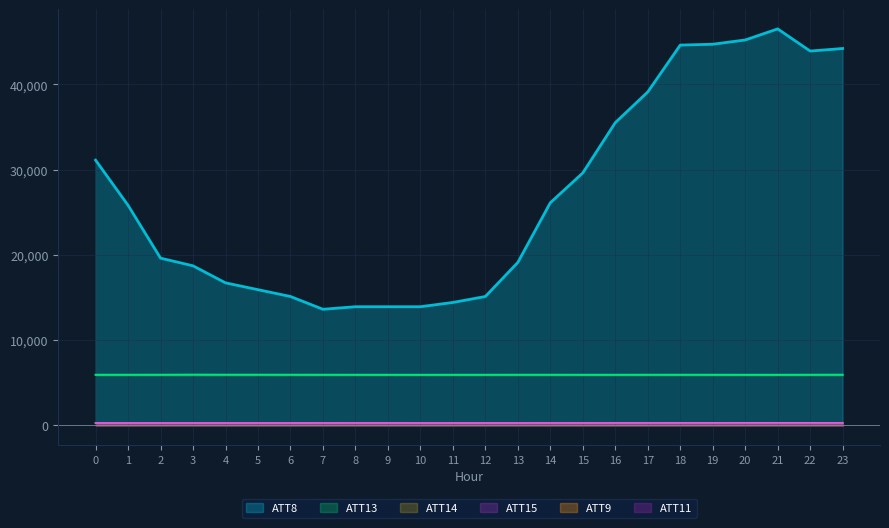

Read the ATT15 value at 0.

260.7